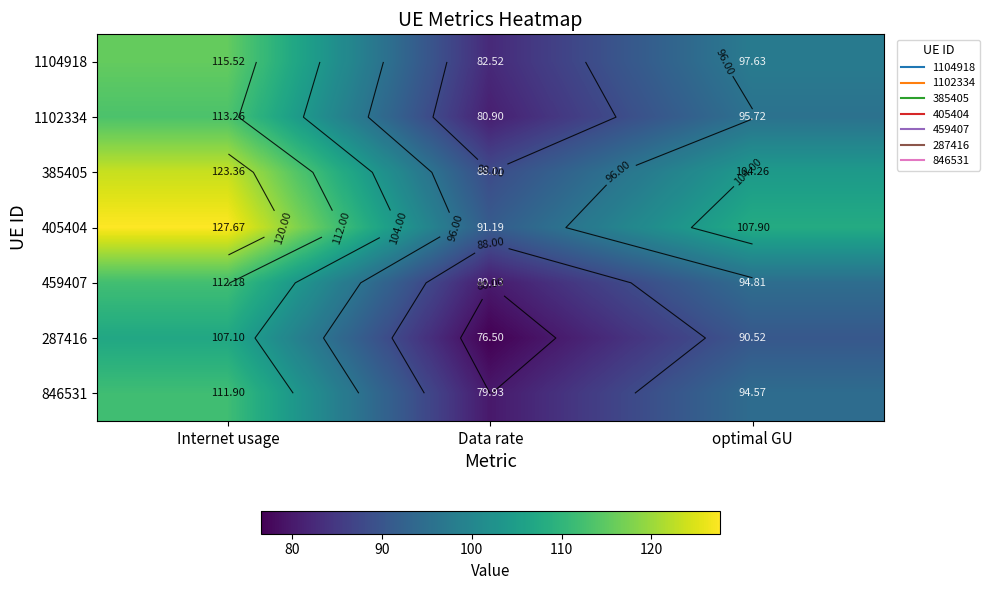

What is the difference between the second highest and minimum values in the 385405 series?

16.1